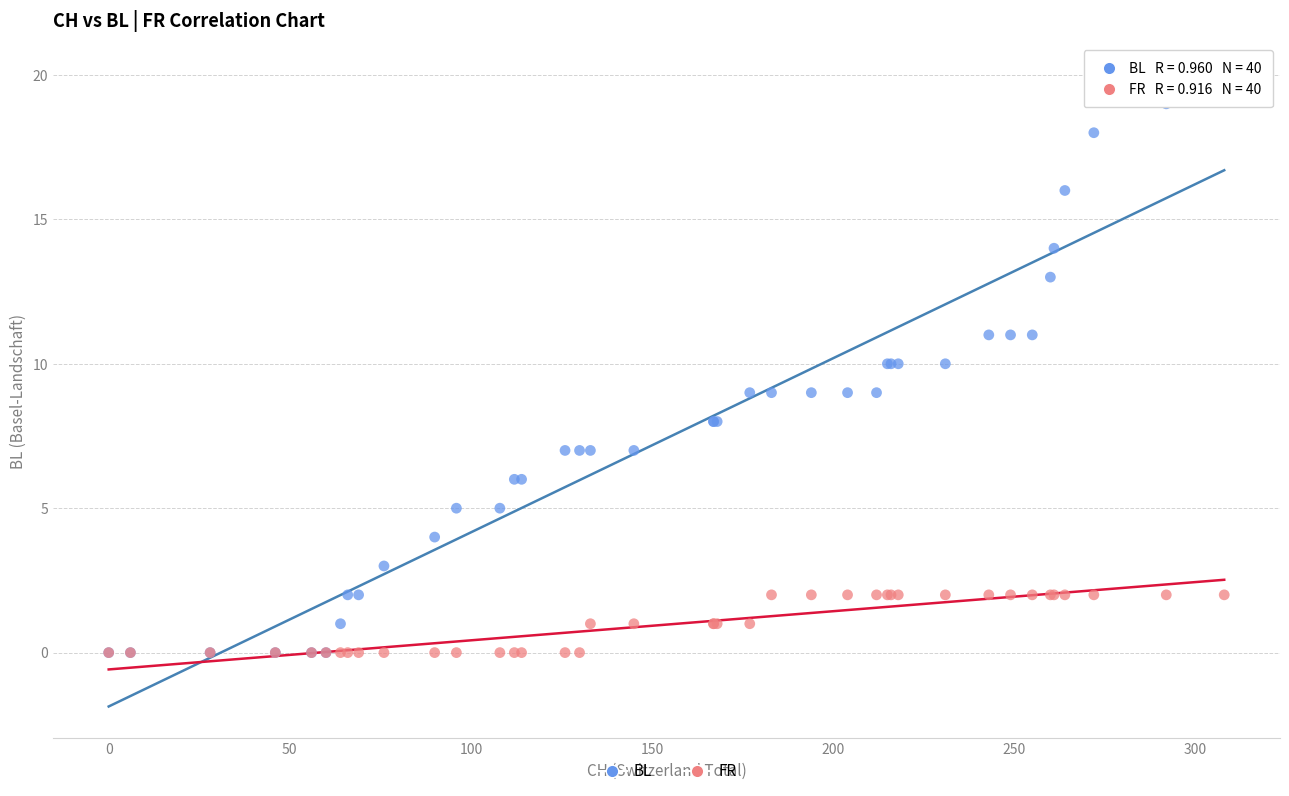

What are all the series names shown in the legend?

BL, FR